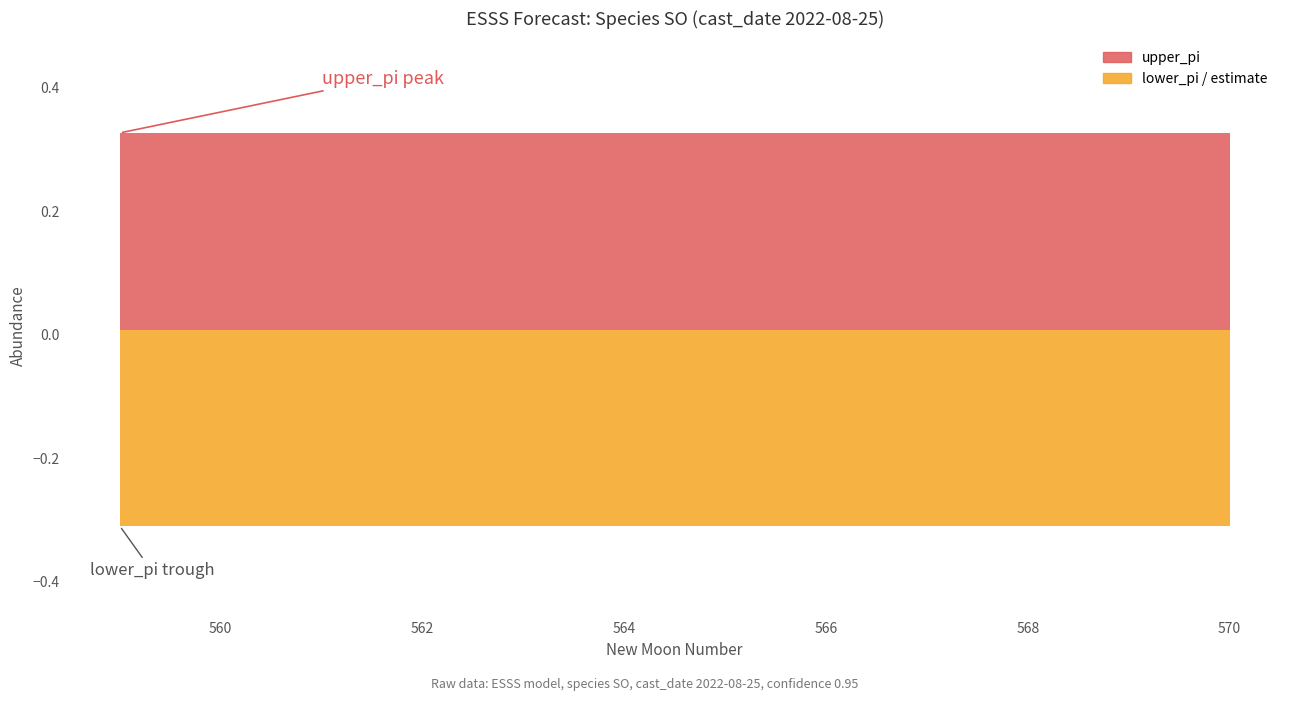

Which label corresponds to the smallest value in the chart?

570